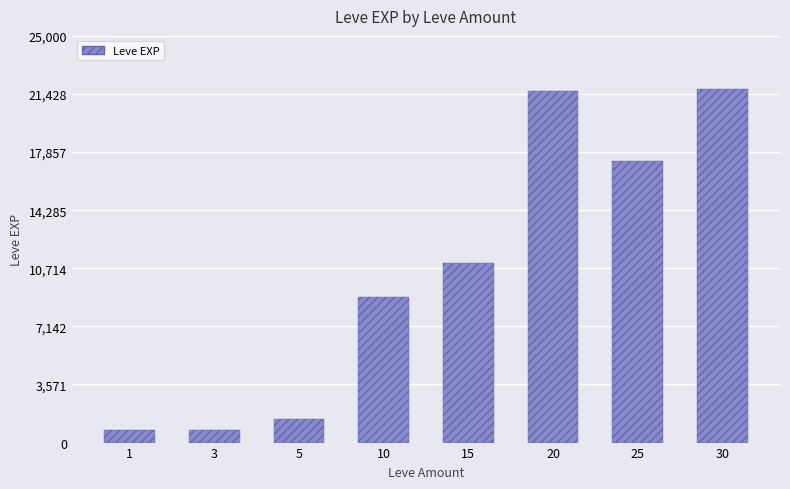

What is the maximum value shown in the chart?

21740